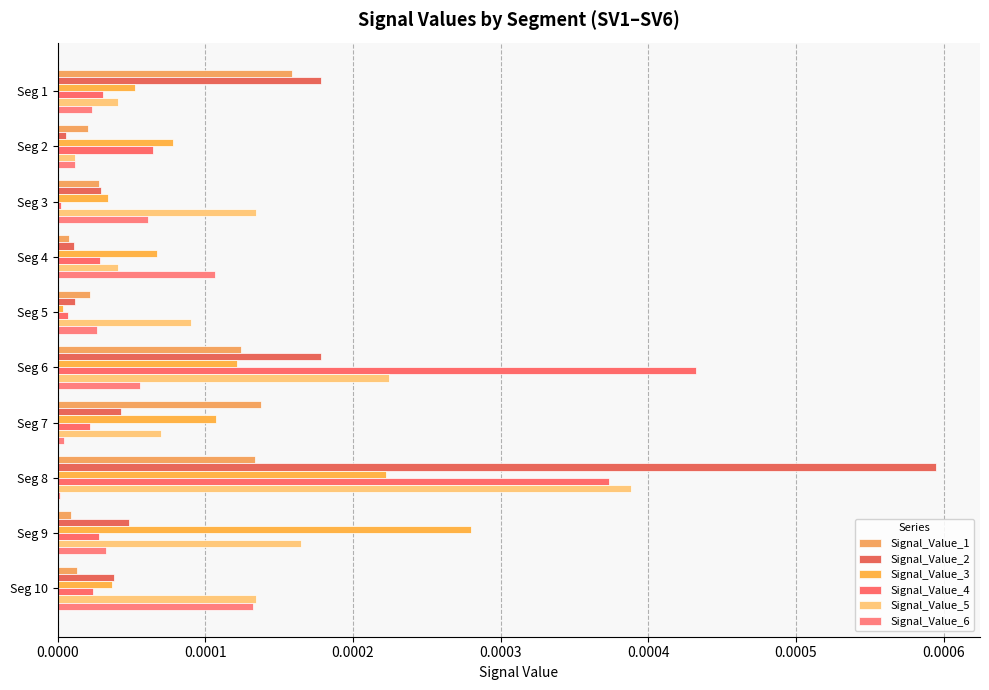

At which label is Signal_Value_5 closest to 0?

Seg 2